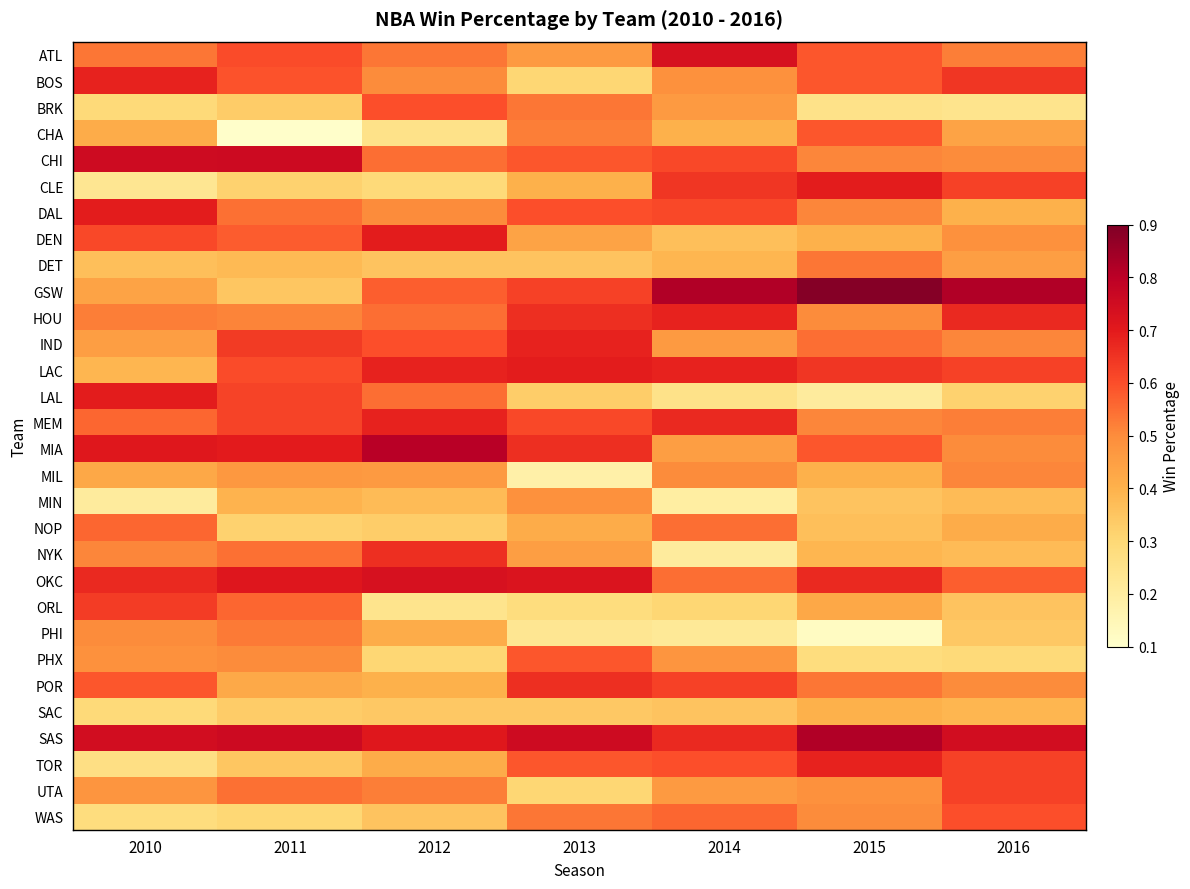

Between 2011 and 2012, which series saw the biggest shift?

ORL